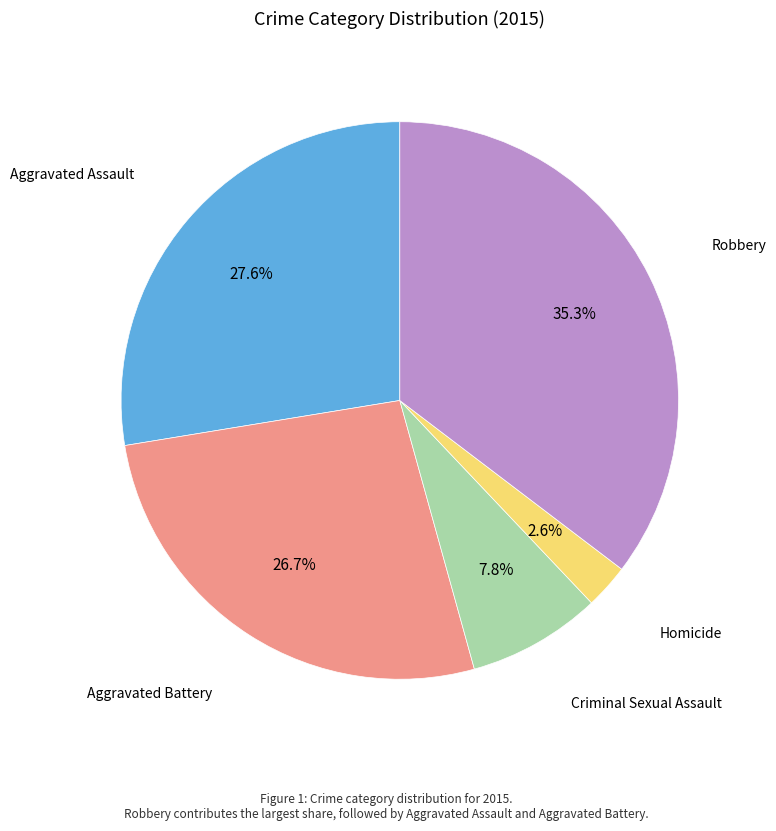

Is there any slice that represents more than half of the pie?

No